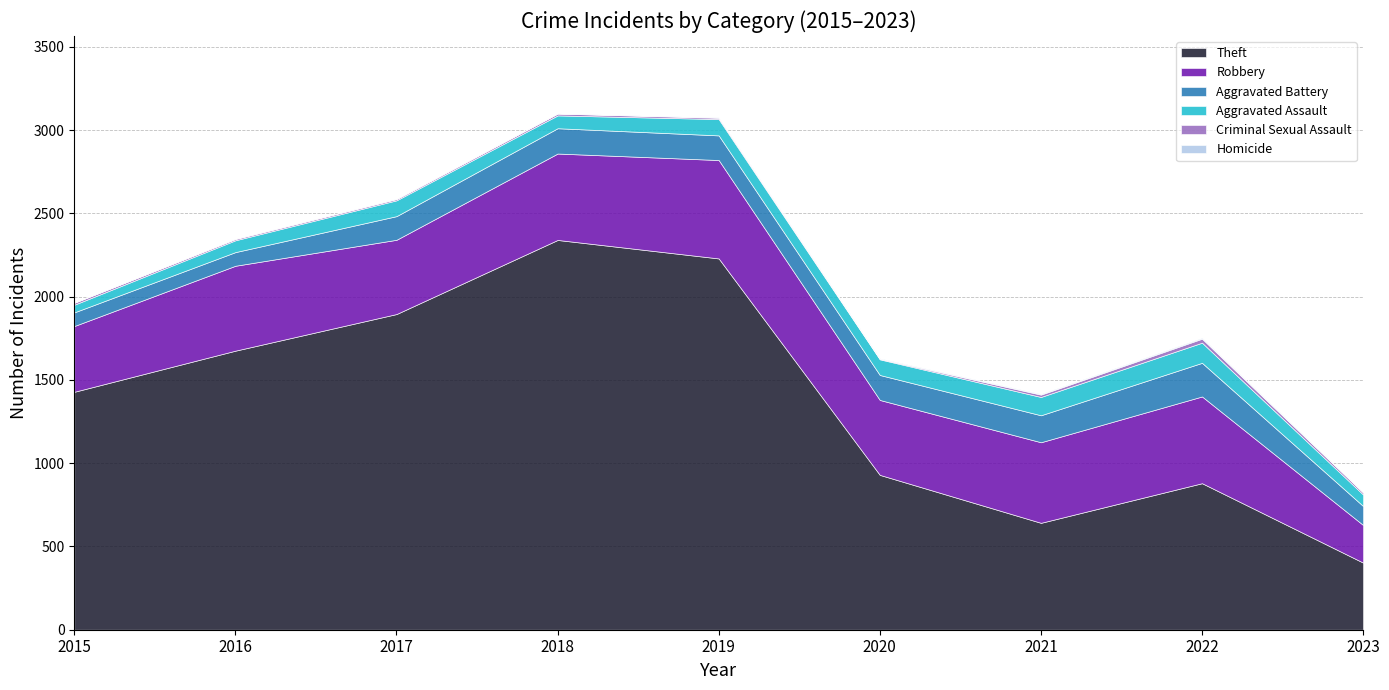

Does the chart have visible grid lines?

Yes